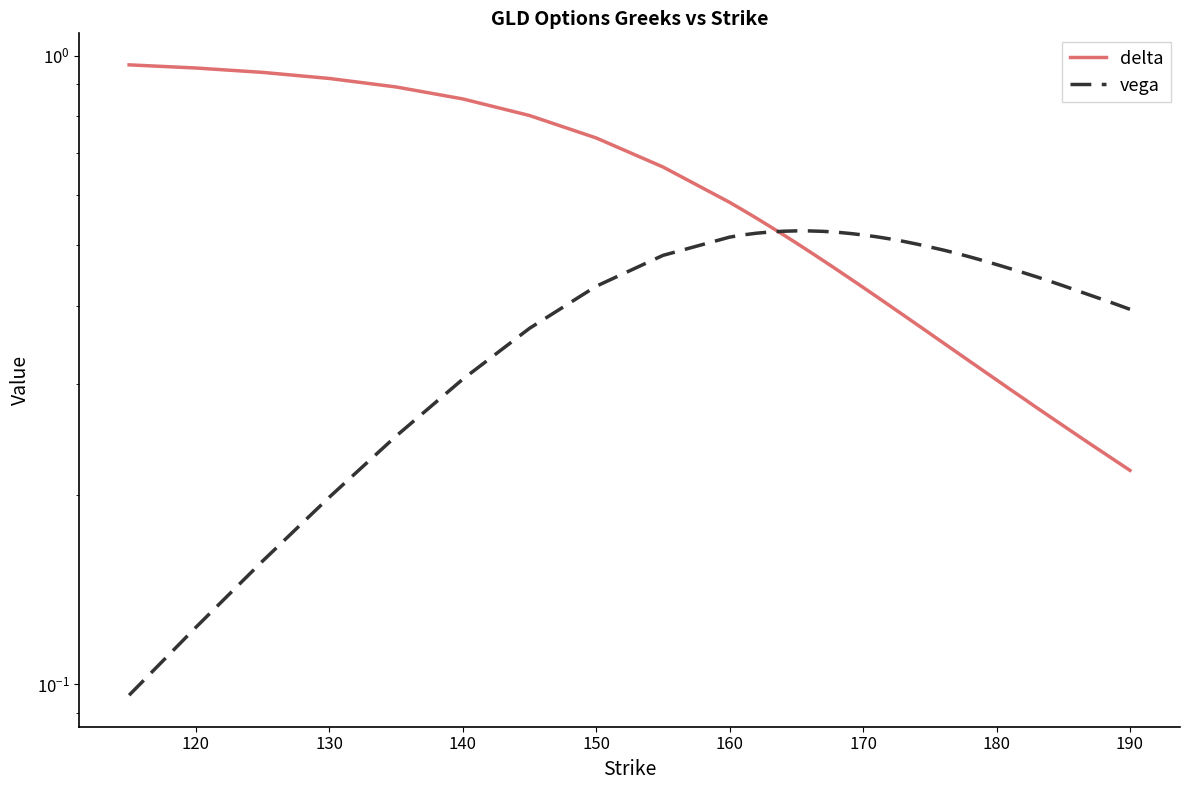

Rank the series by their average value, from highest to lowest.

delta, vega